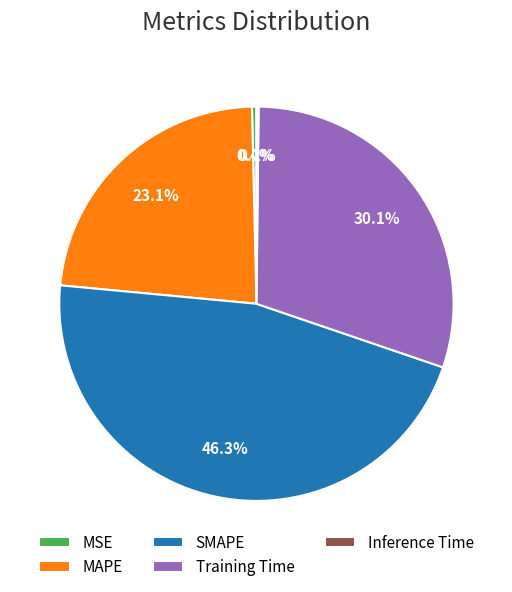

Is there a majority slice in this chart?

No